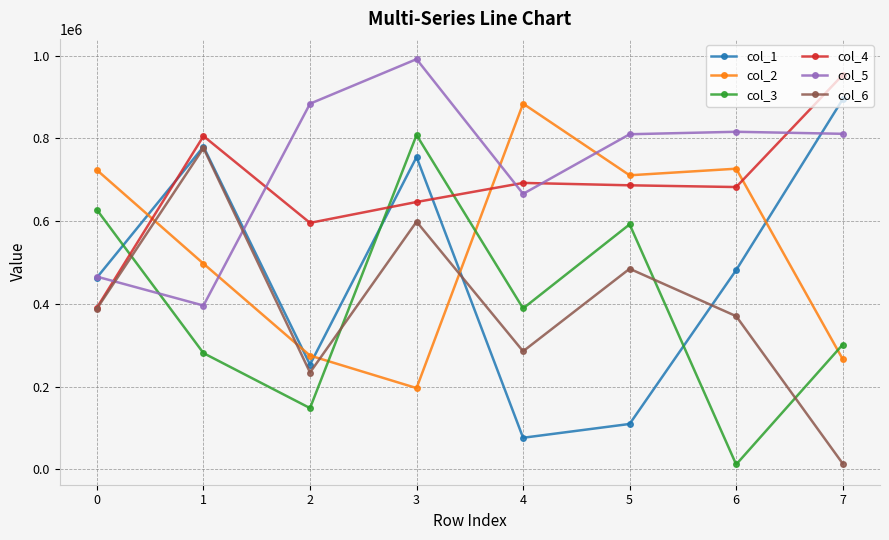

What is the value of the col_5 point at the 1st from the left?

465928